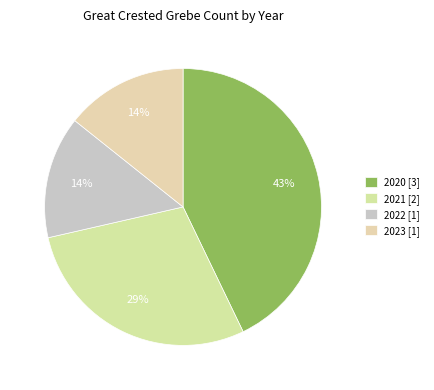

How many segments does this pie chart have?

4